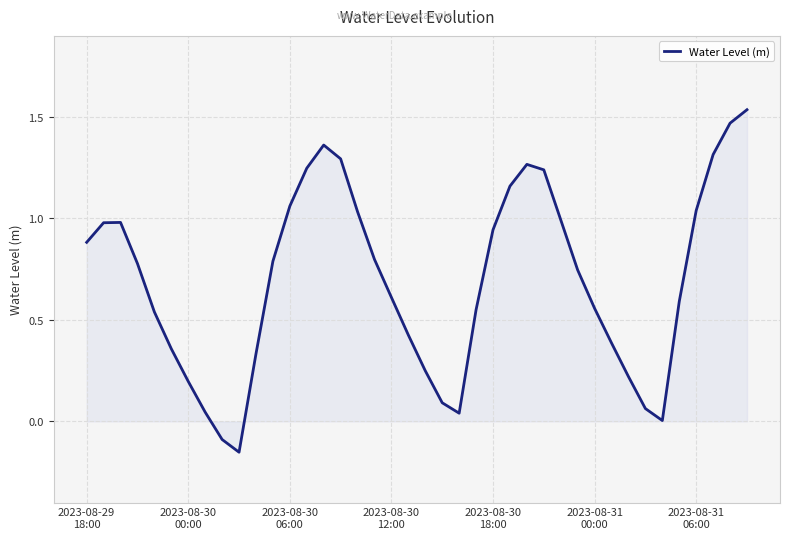

What is the sum of all values?

27.9